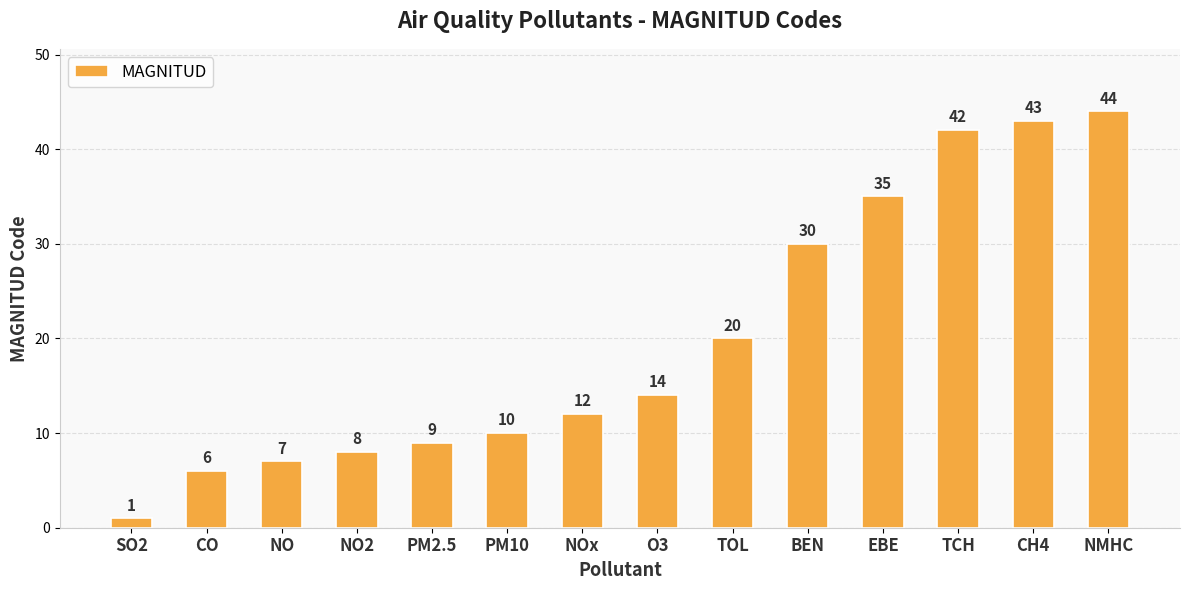

At which category does the chart reach its peak across all series?

NMHC